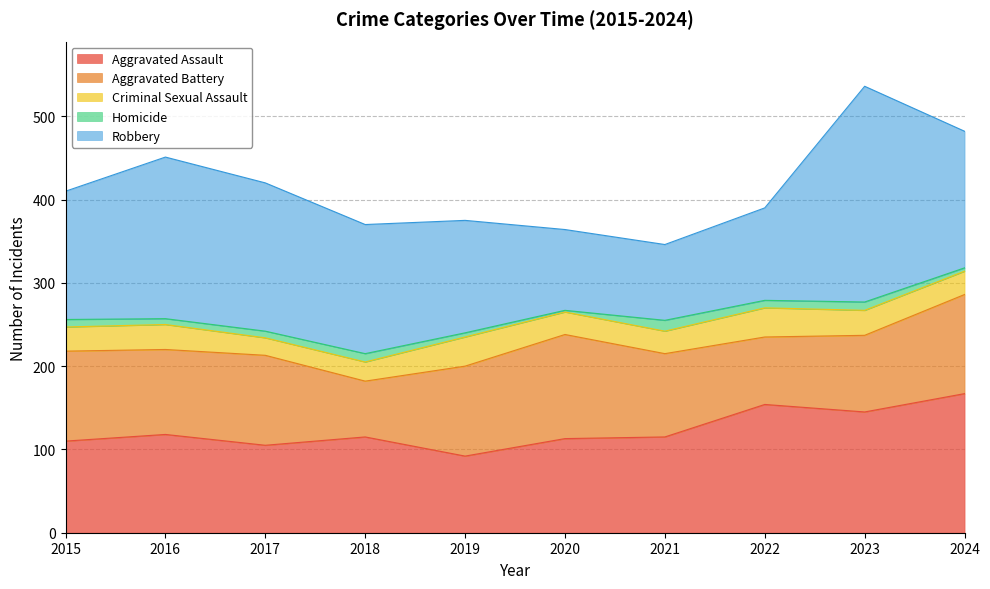

List the series in order of their peak value, highest first.

Robbery, Aggravated Assault, Aggravated Battery, Criminal Sexual Assault, Homicide